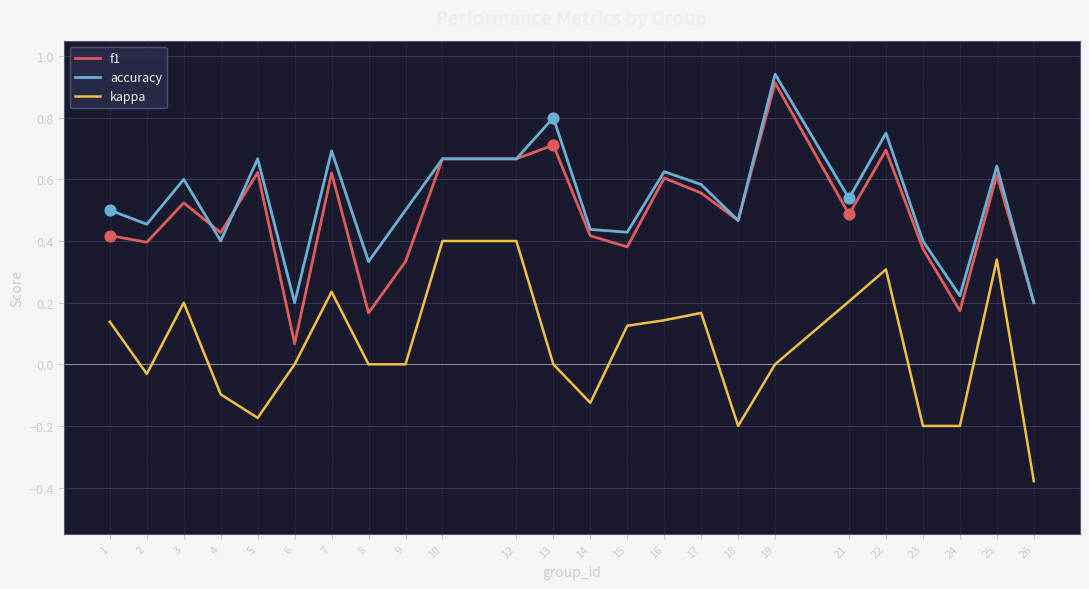

Which category has the lowest value in the kappa series?

26